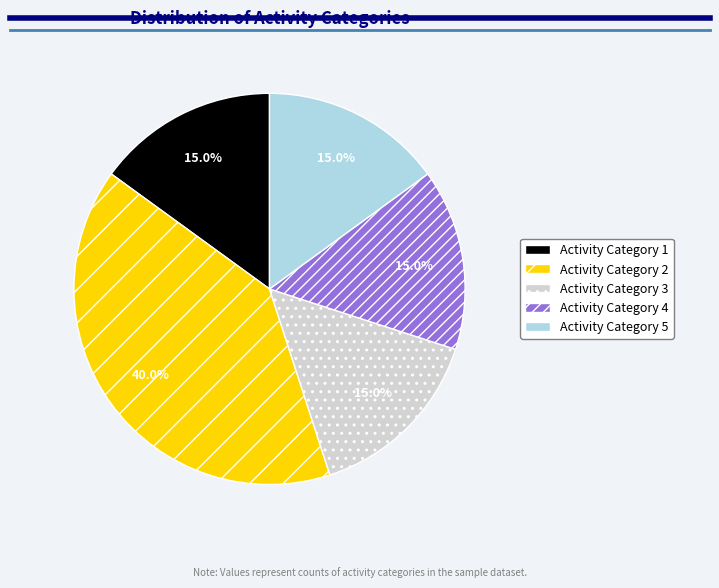

Is there any slice that represents more than half of the pie?

No